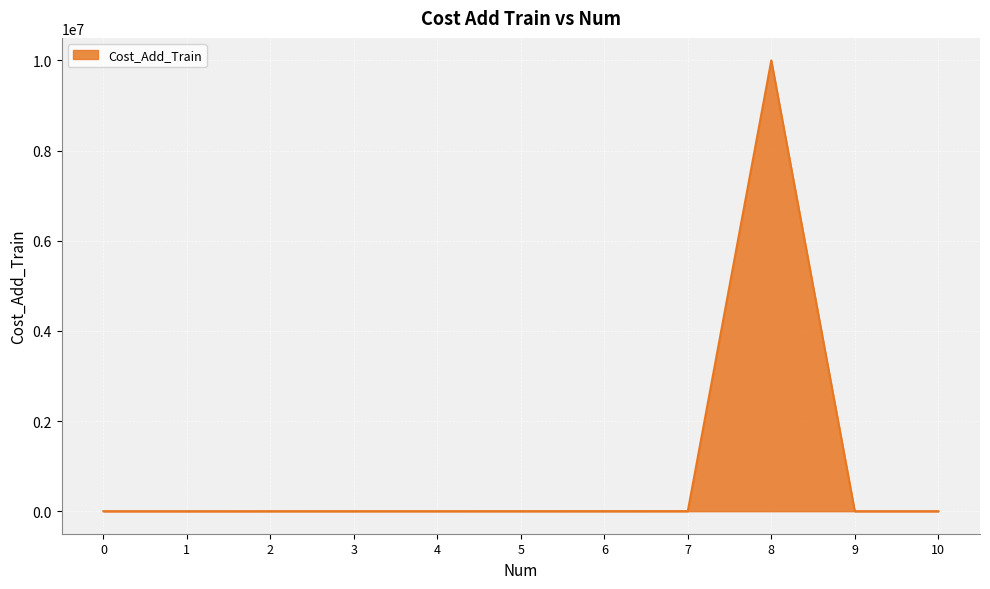

What is the greatest value displayed?

9999999